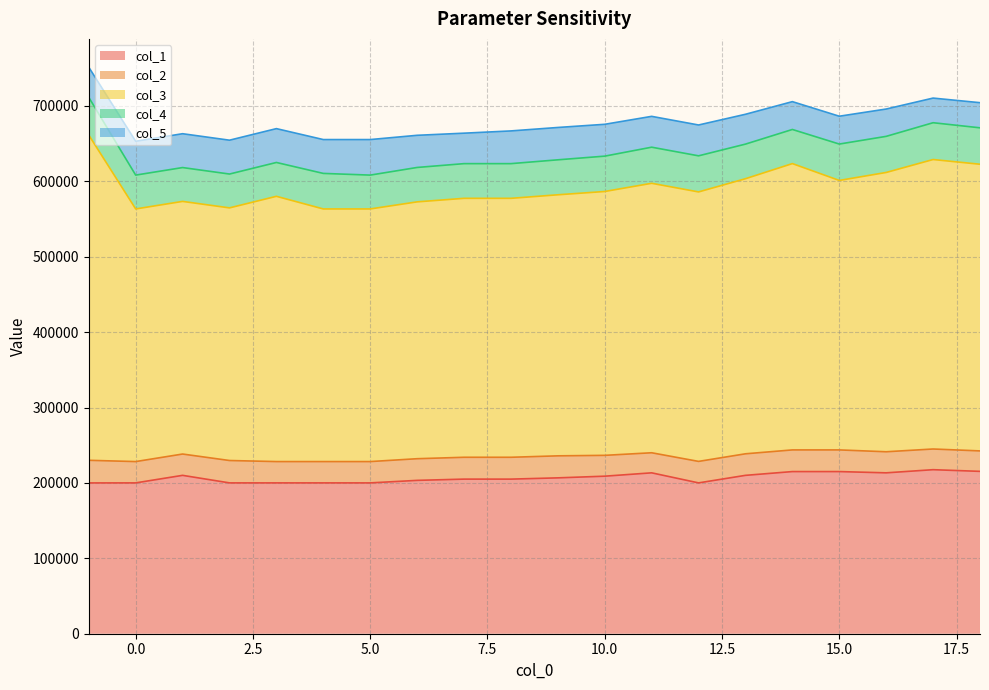

True or false: col_3 has a value of 647739.9 at 16.

False